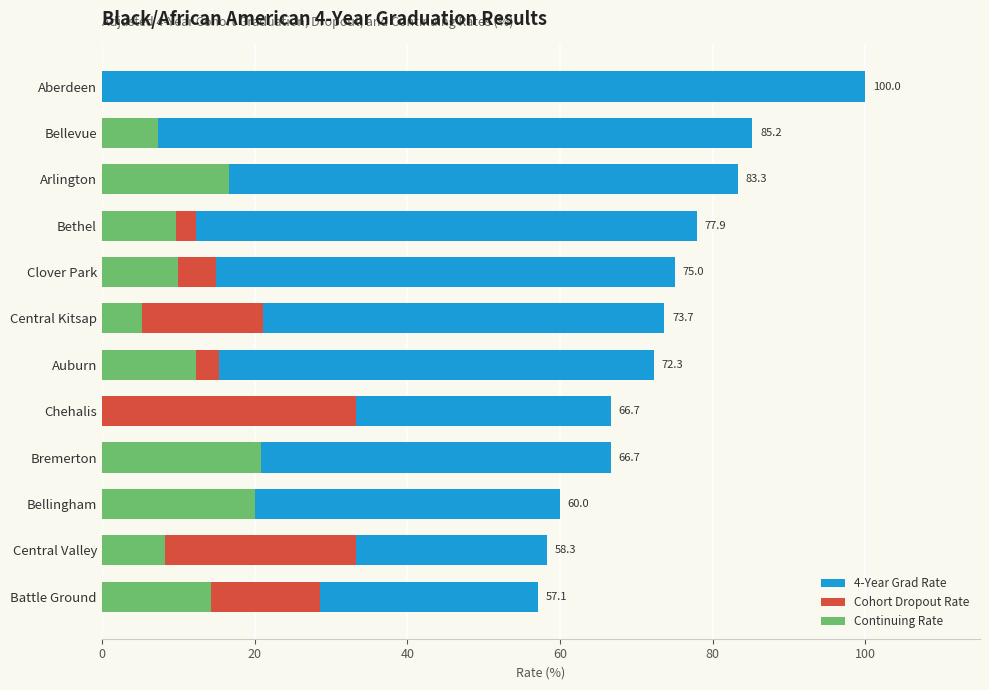

True or false: 4-Year Grad Rate has a value of 53.9 at Bellevue.

False